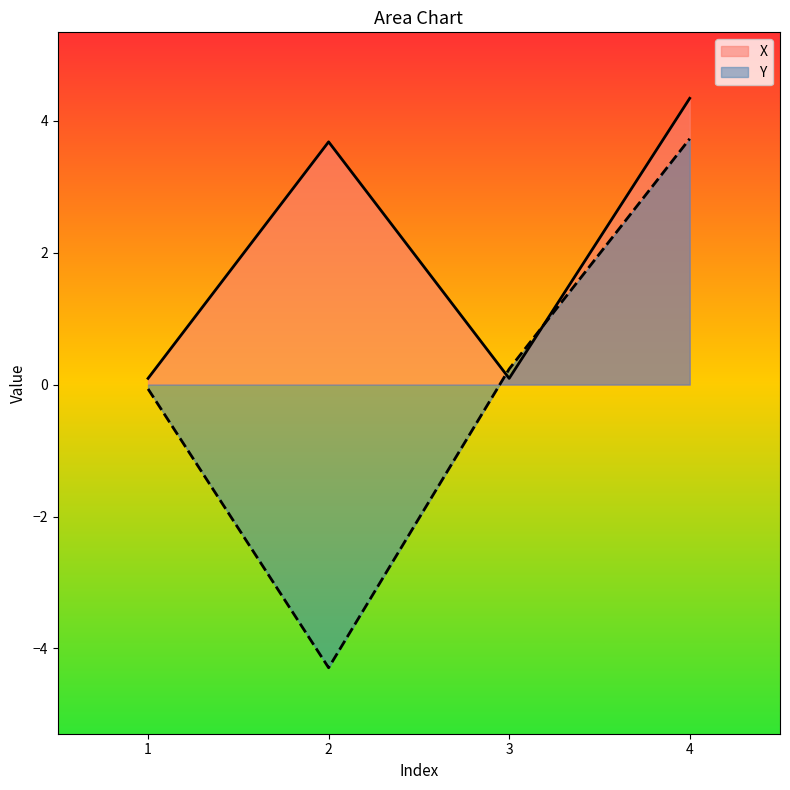

Which series has the largest range (max minus min)?

Y